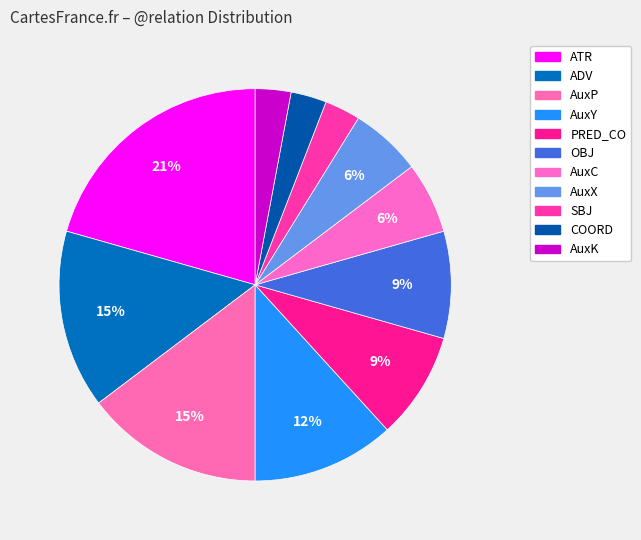

What portion of the pie excludes ATR?

79.4%